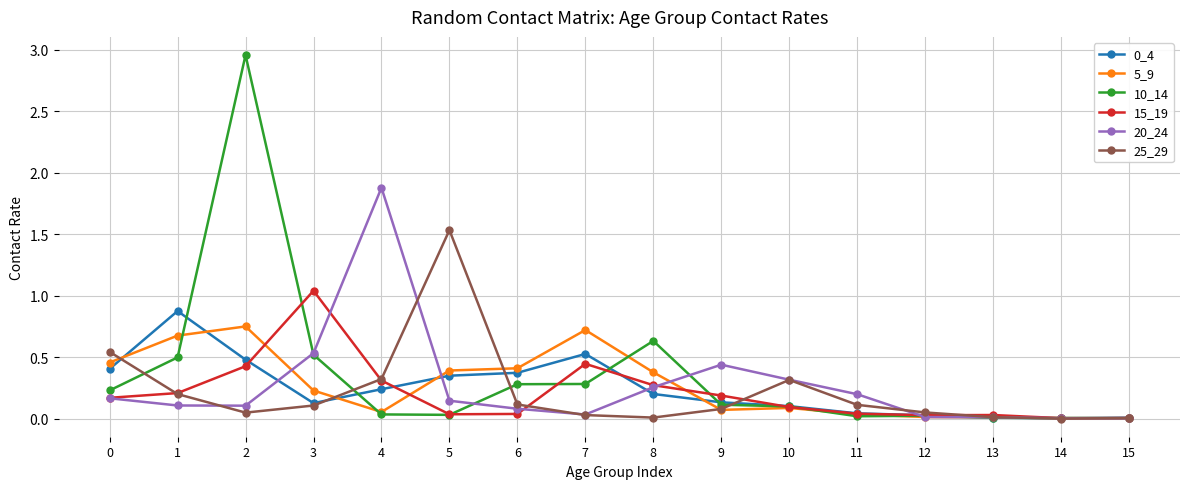

Which series has the largest range (max minus min)?

10_14